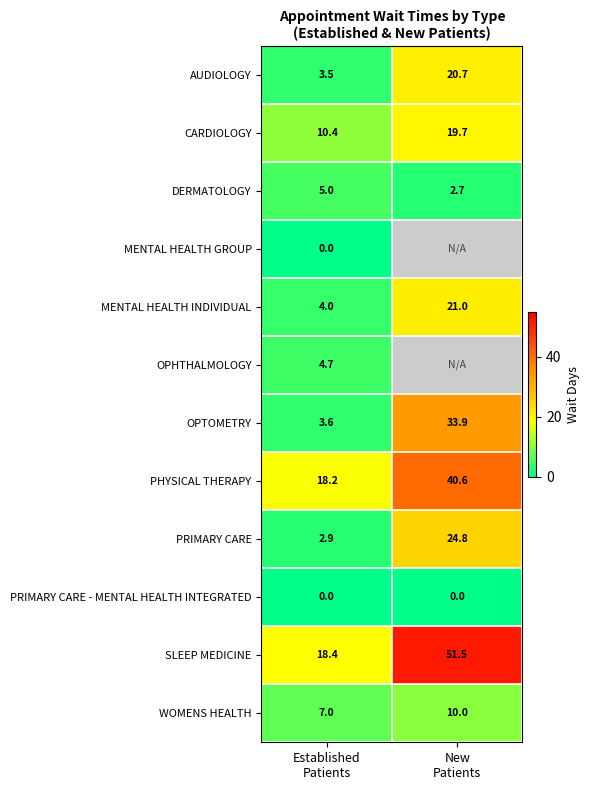

What is the total value across all series at Established
Patients?

77.7